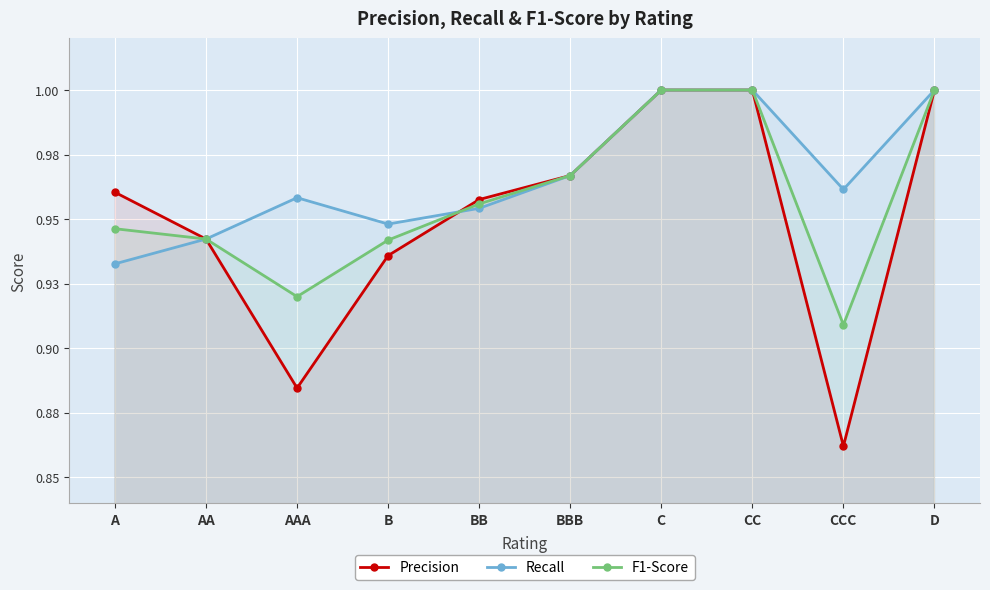

True or false: F1-Score has more than 1 interior local peaks.

False